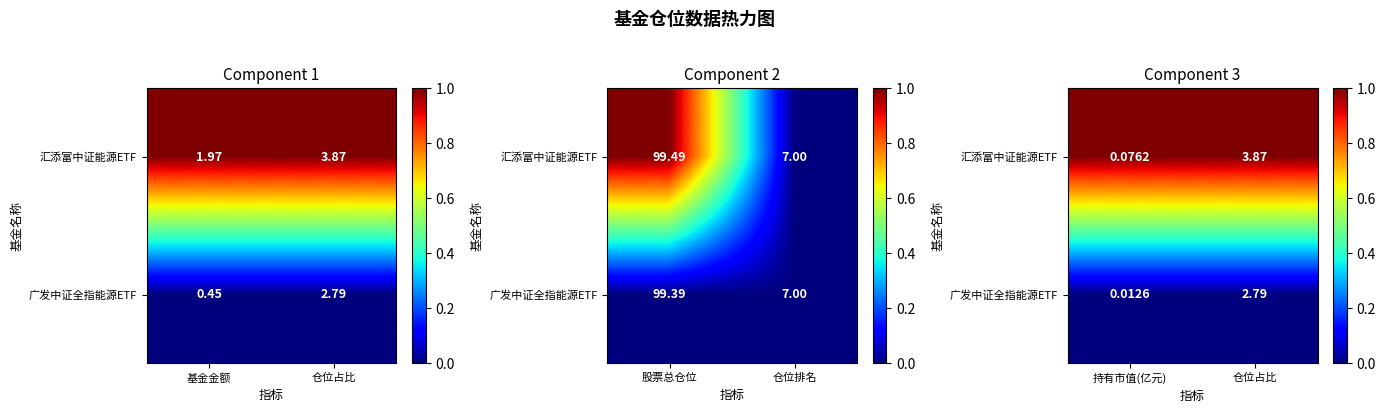

Where is 汇添富中证能源ETF nearest to the value 1?

持有市值(亿元)